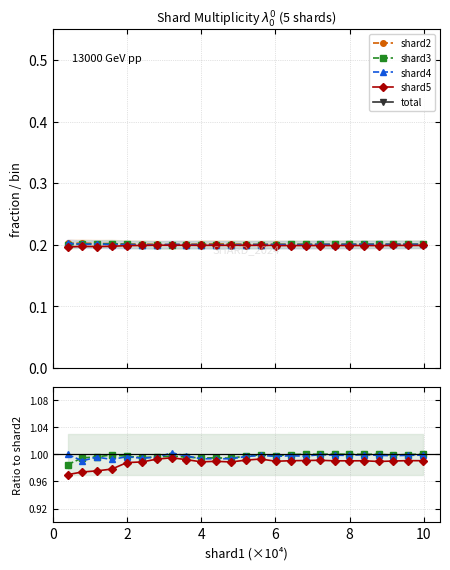

True or false: shard4 has more than 0 points higher than both neighbors.

True